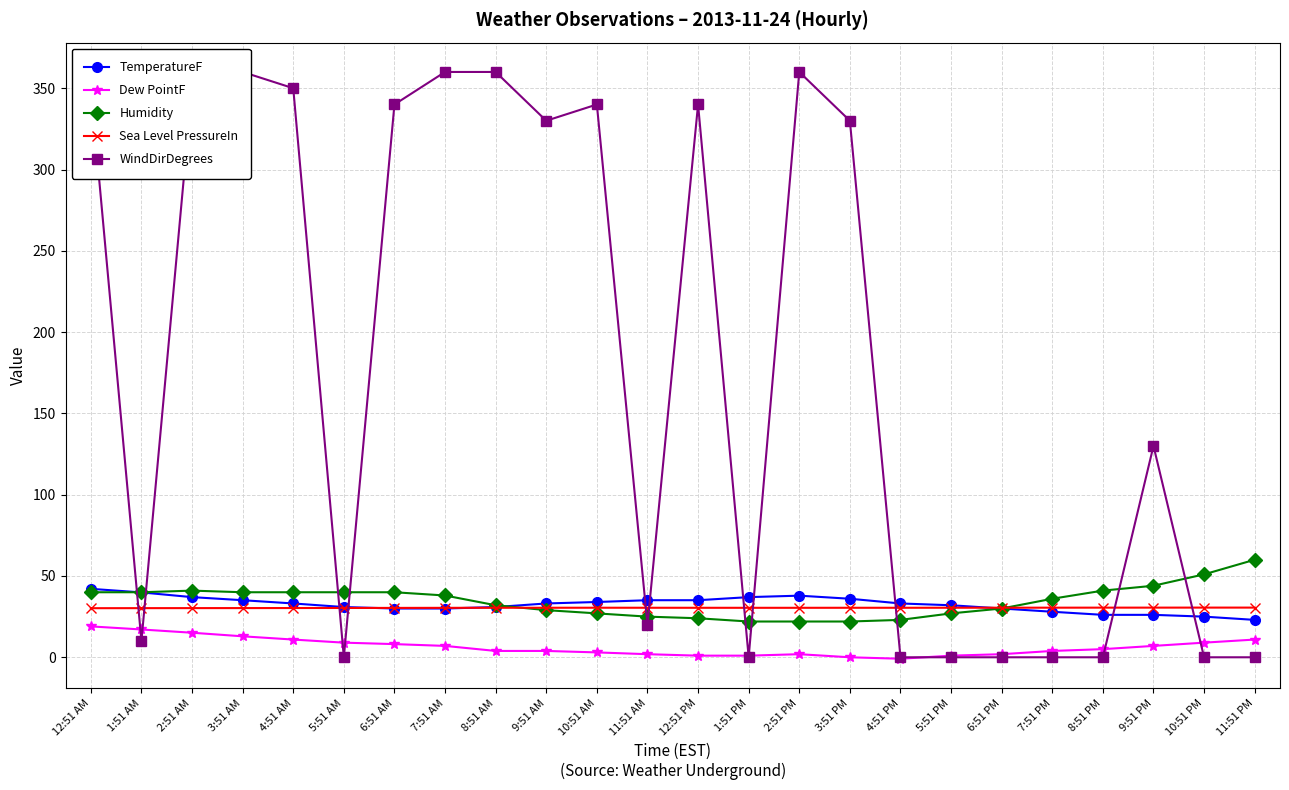

How many intersections are there between TemperatureF and WindDirDegrees?

11